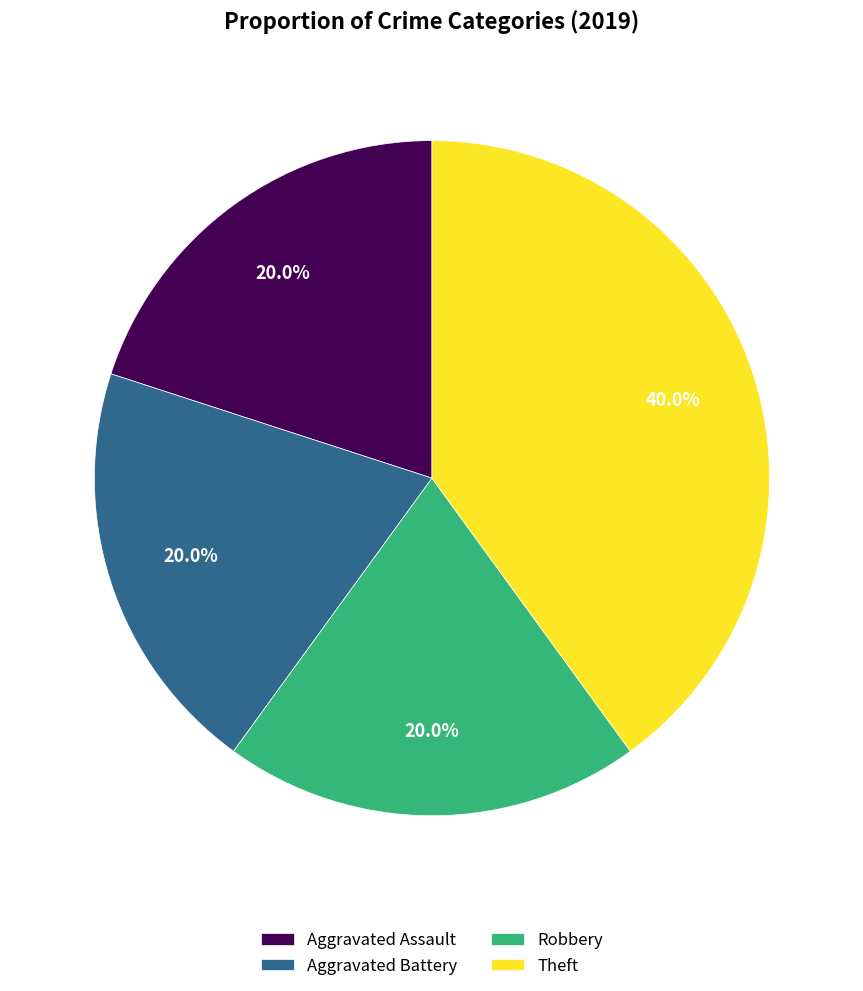

Combined, do Theft and Aggravated Battery account for over 50%?

Yes